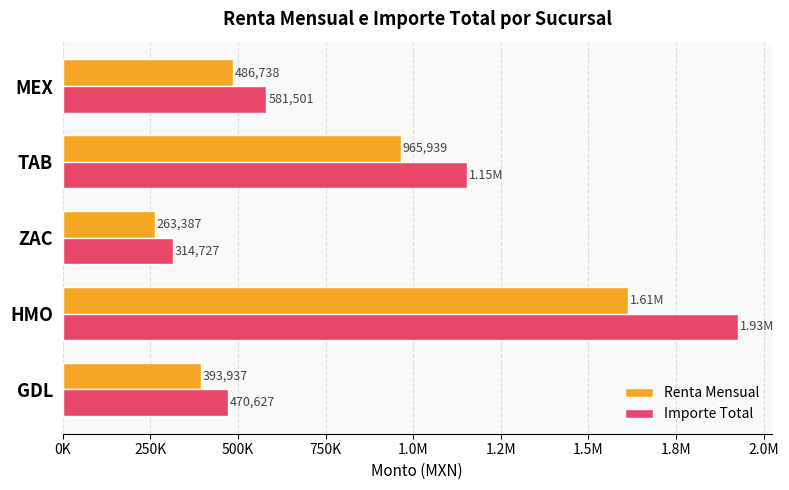

What are all the series names shown in the legend?

Renta Mensual, Importe Total